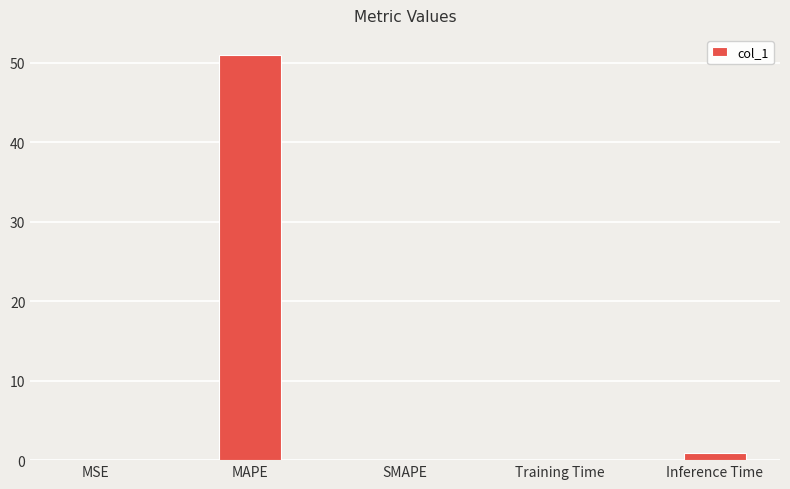

The value at Inference Time is 0.9. True or false?

True